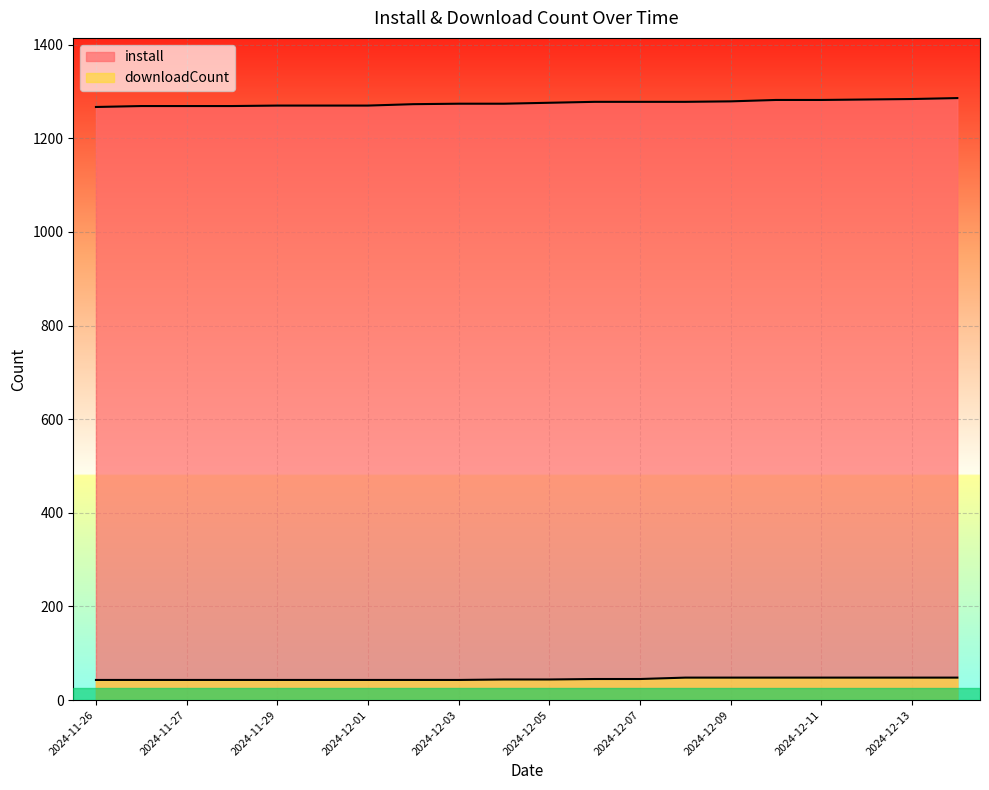

What is the approximate value of install at 2024-12-06, to the nearest 5?

1280